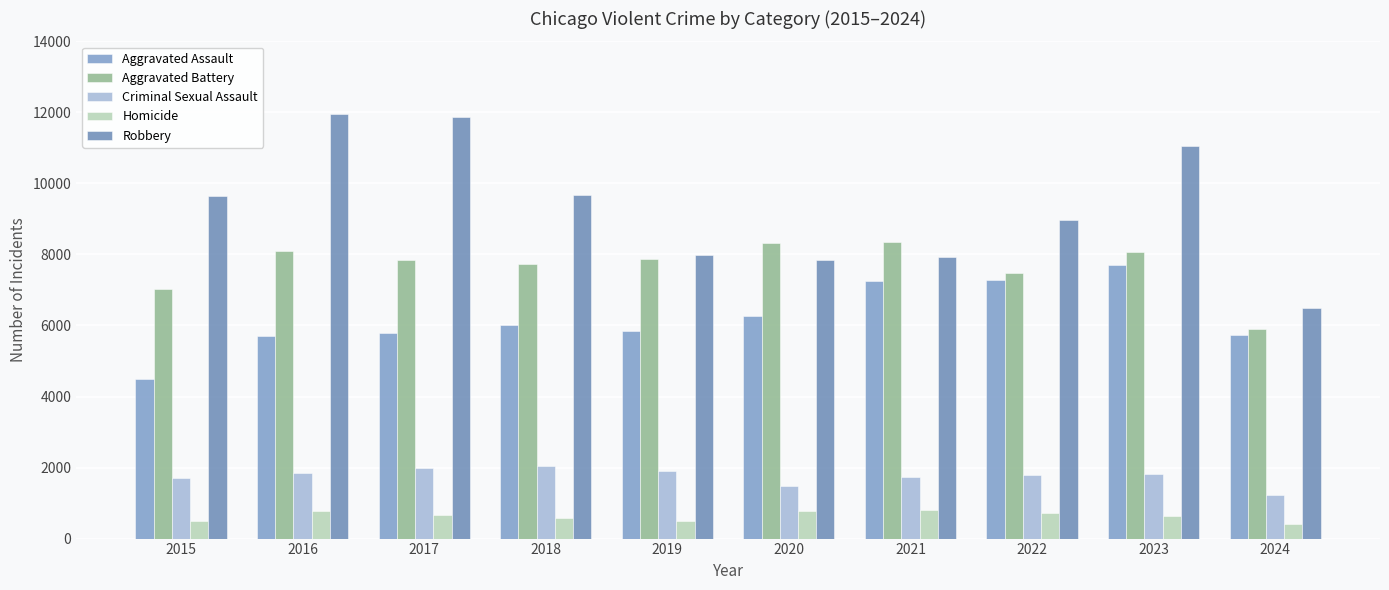

What is the sum of all Aggravated Assault values?

62069